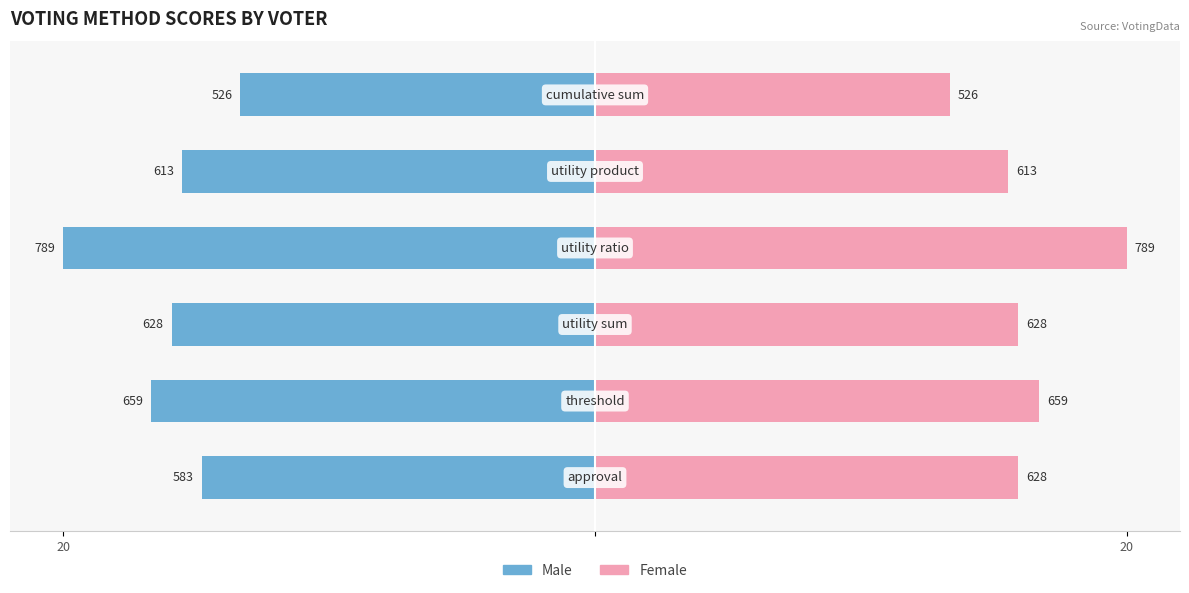

What is the approximate value of Male at 20?

-14.8